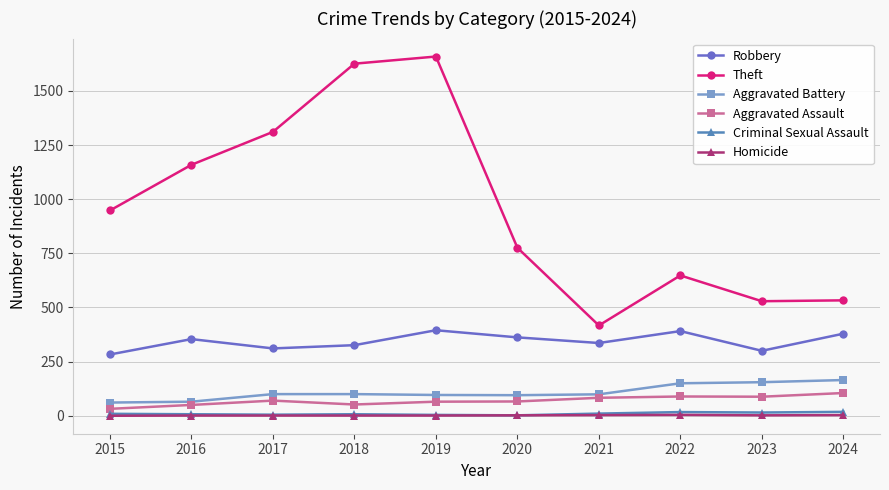

What is the value of the Theft point at the 7th from the left?

417